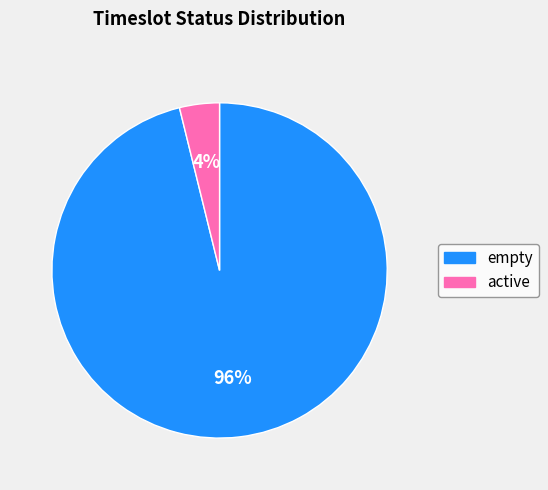

What percentage is the active slice, to the nearest percent?

4%